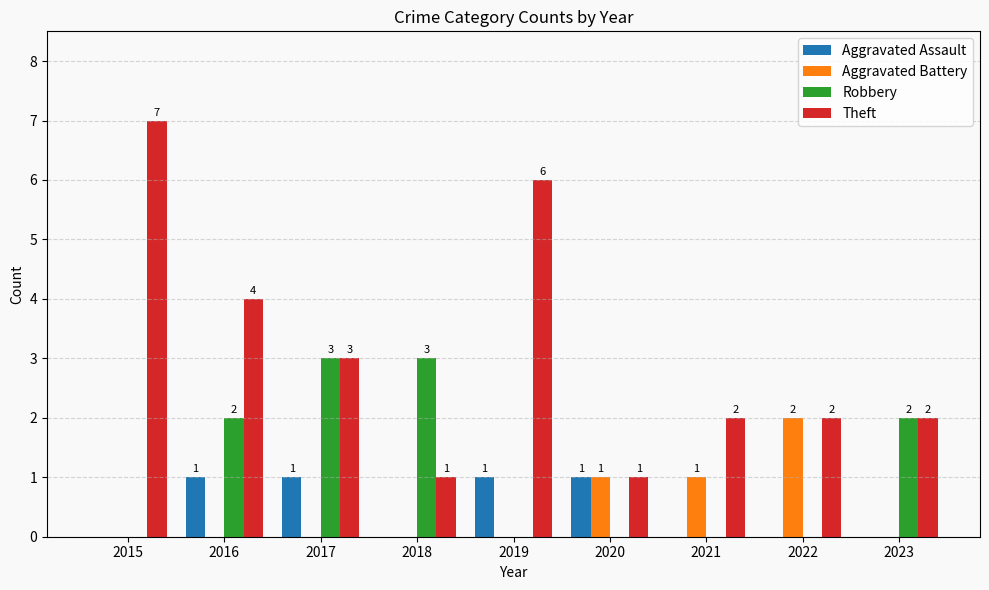

Which series has the largest range (max minus min)?

Theft